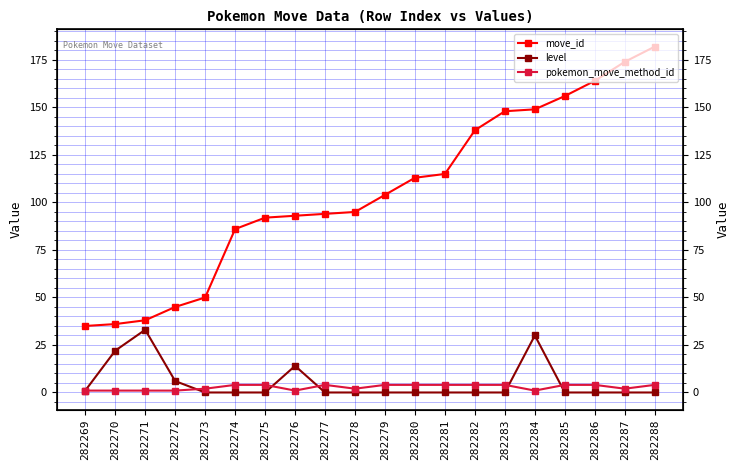

Reading right to left, extract all data points from this chart.

move_id: 182	174	164	156	149	148	138	115	113	104	95	94	93	92	86	50	45	38	36	35
level: 0	0	0	0	30	0	0	0	0	0	0	0	14	0	0	0	6	33	22	1
pokemon_move_method_id: 4	2	4	4	1	4	4	4	4	4	2	4	1	4	4	2	1	1	1	1